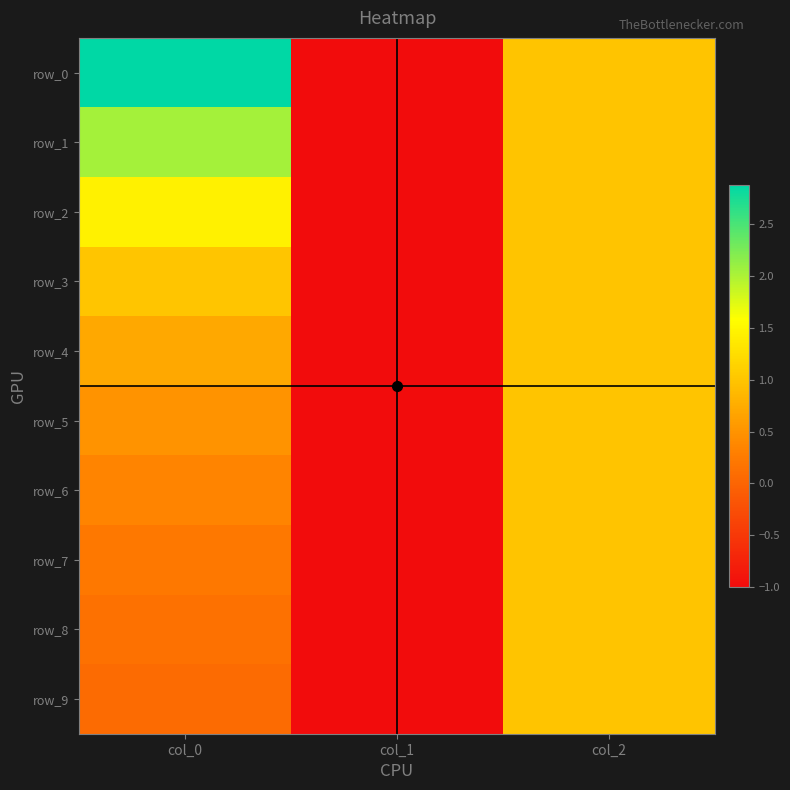

At which label does row_6 reach its peak?

col_2